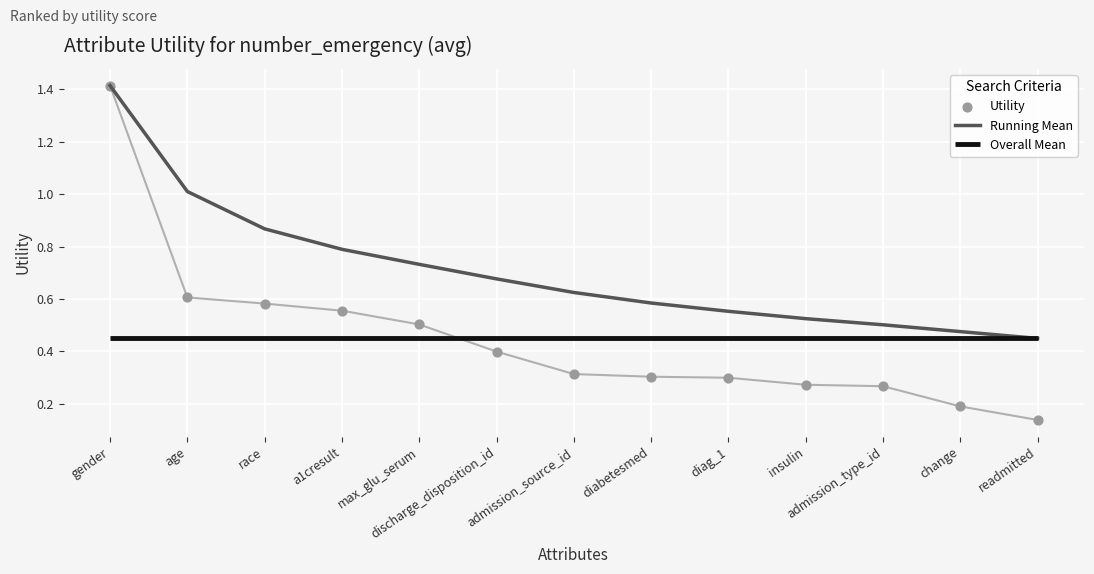

Which series has the widest spread of Y values?

Utility